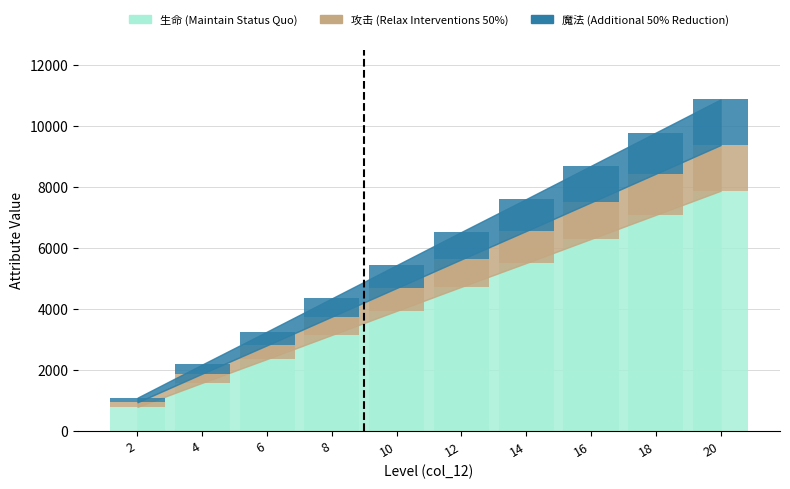

Rank the categories by 魔法 (Additional 50% Reduction) value from highest to lowest.

20, 18, 16, 14, 12, 10, 8, 6, 4, 2